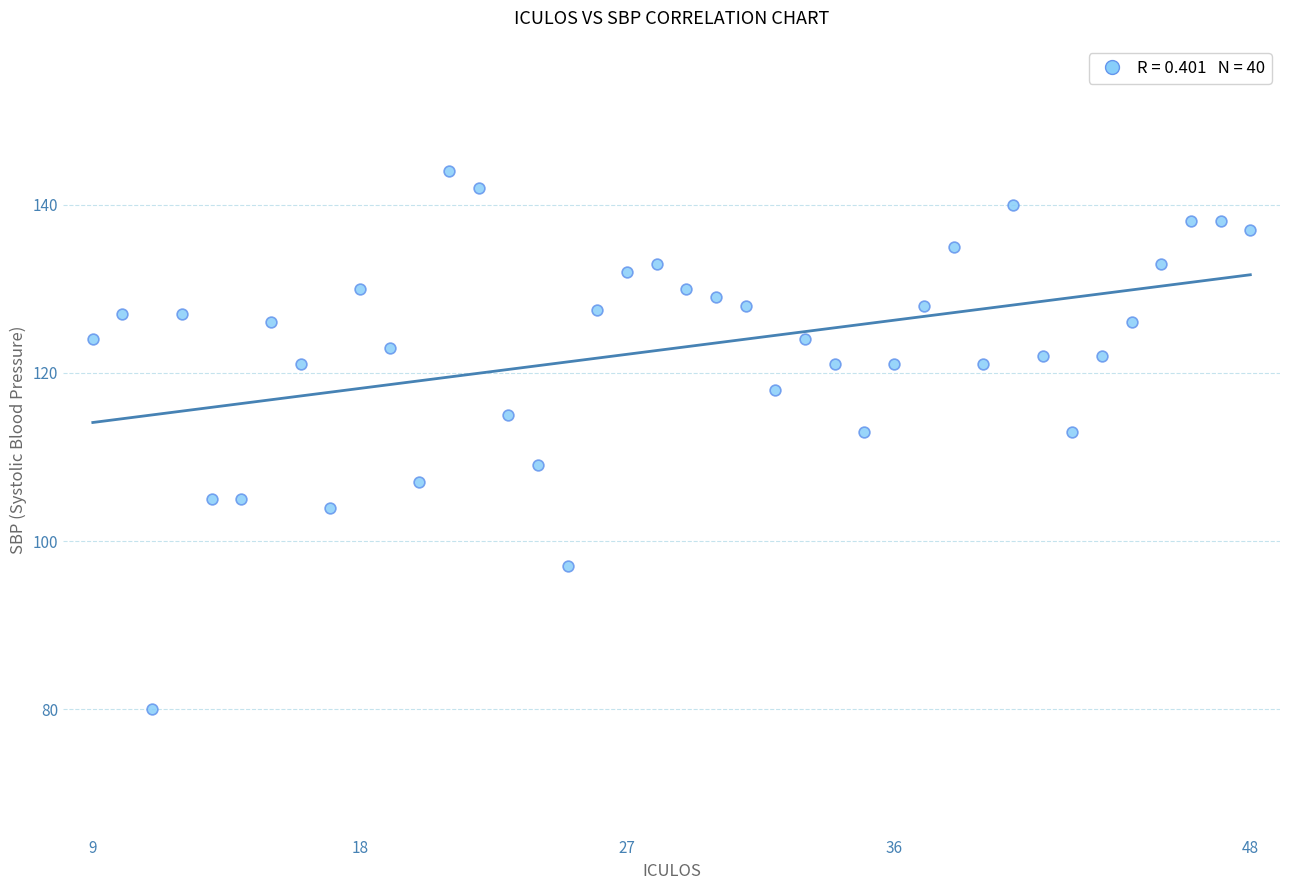

What is the range of X values (max minus min)?

39.0